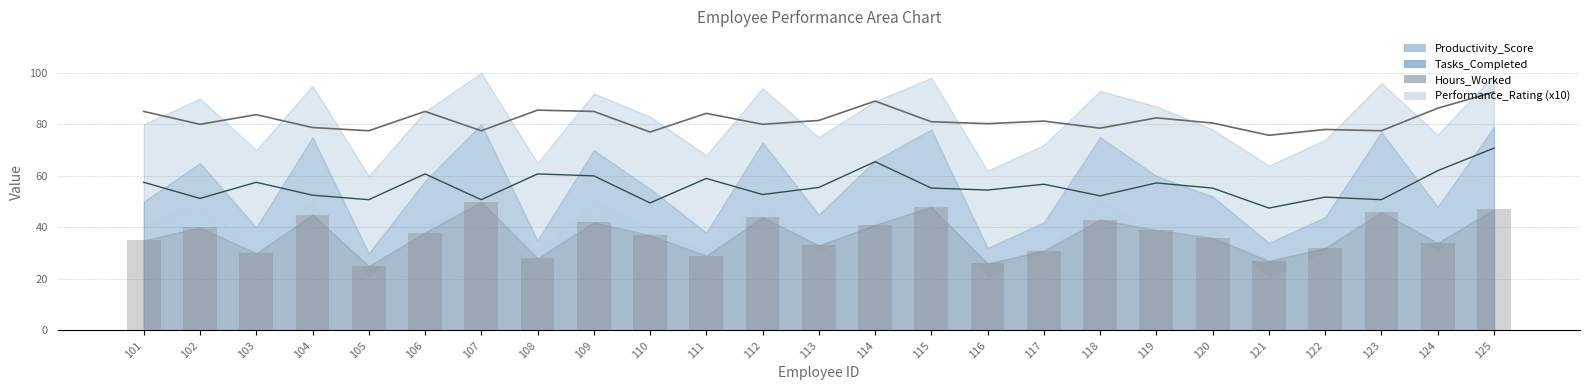

Reading right to left, what are all the values shown in this chart?

Hours_Worked: 47	34	46	32	27	36	39	43	31	26	48	41	33	44	29	37	42	28	50	38	25	45	30	40	35
Productivity_Score: 99	76	96	74	64	78	87	93	72	62	98	89	75	94	68	83	92	65	100	85	60	95	70	90	80
Tasks_Completed: 79	48	77	44	34	52	60	75	42	32	78	66	45	73	38	55	70	35	80	58	30	75	40	65	50
Performance_Rating: 5	3	5	3	2	4	4	5	3	2	5	4	3	5	3	4	5	3	5	4	2	5	3	5	4